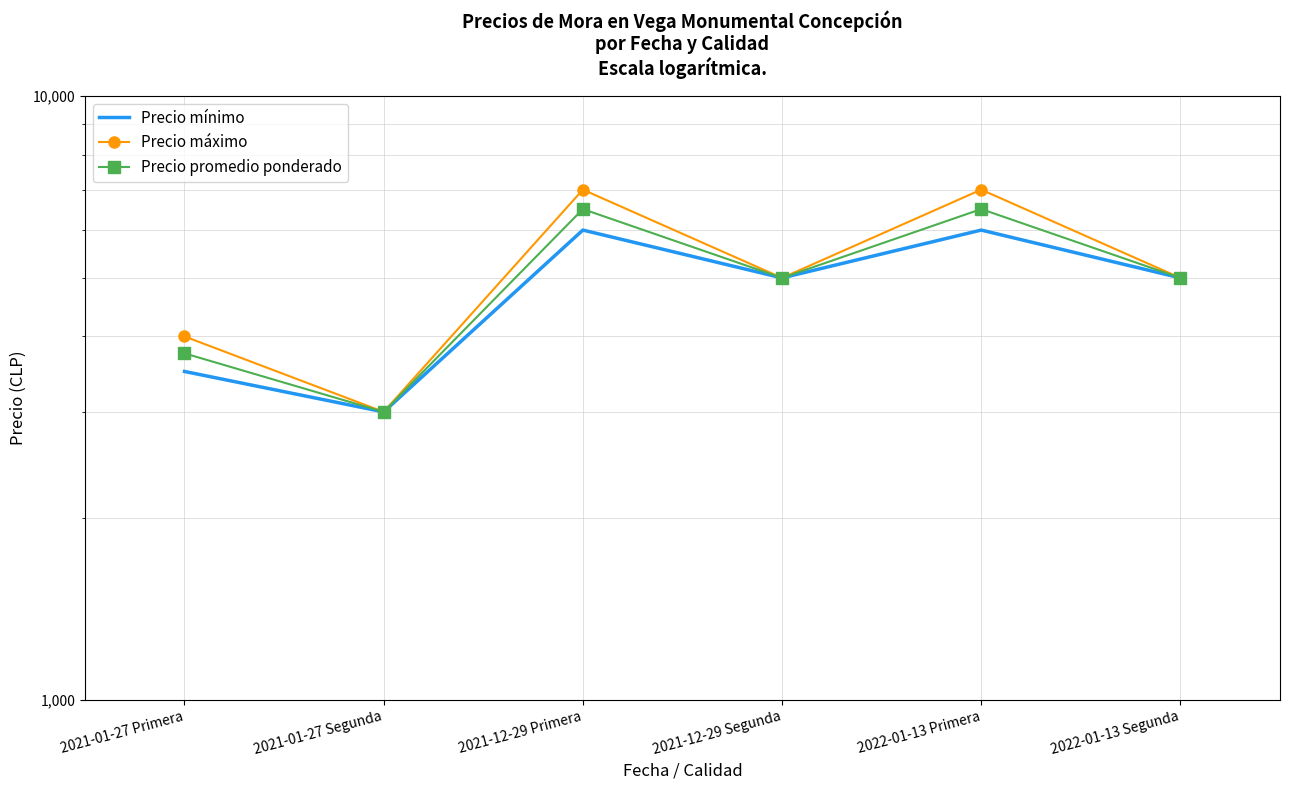

Between 2021-01-27 Segunda and 2022-01-13 Primera, which is larger?

2022-01-13 Primera